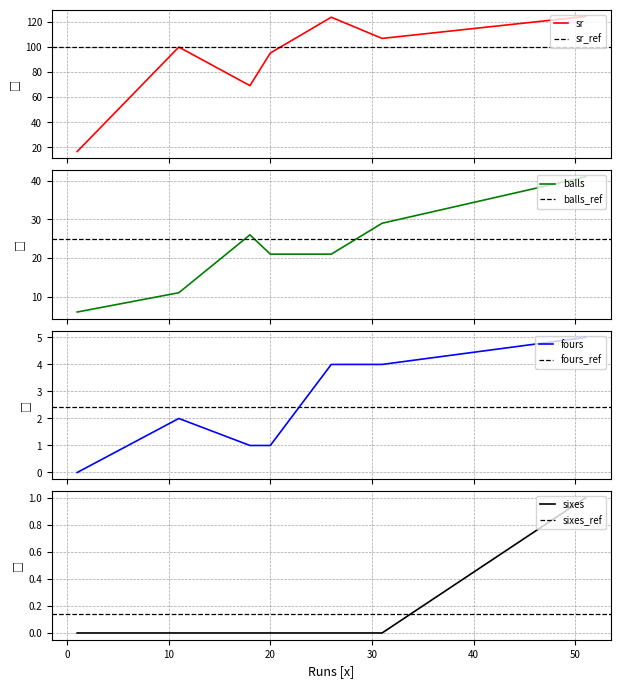

What is the difference between the second highest and minimum values in the balls series?

23